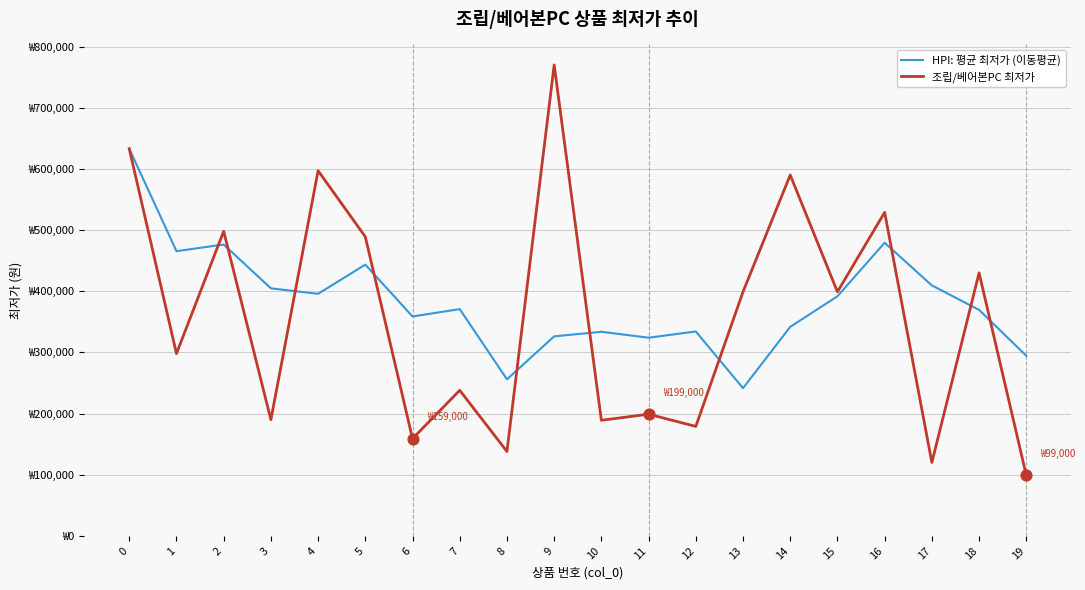

Does the chart have visible grid lines?

Yes